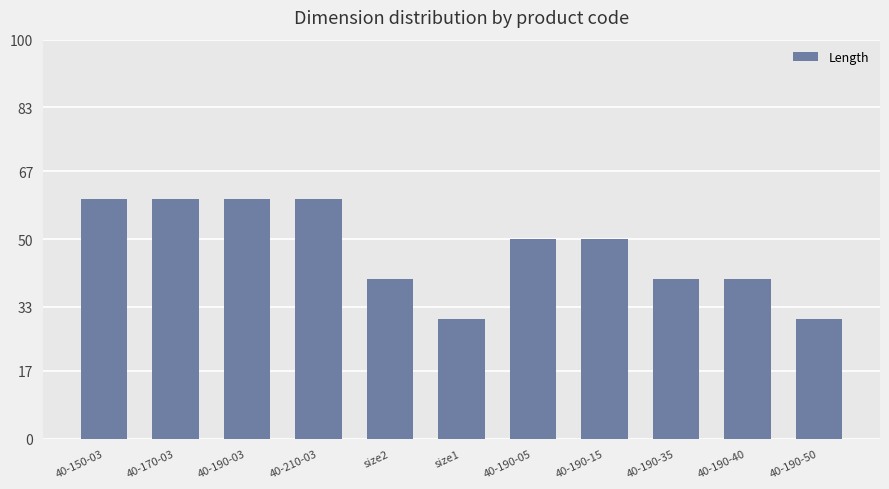

Count the values in the range 40 to 60.

9